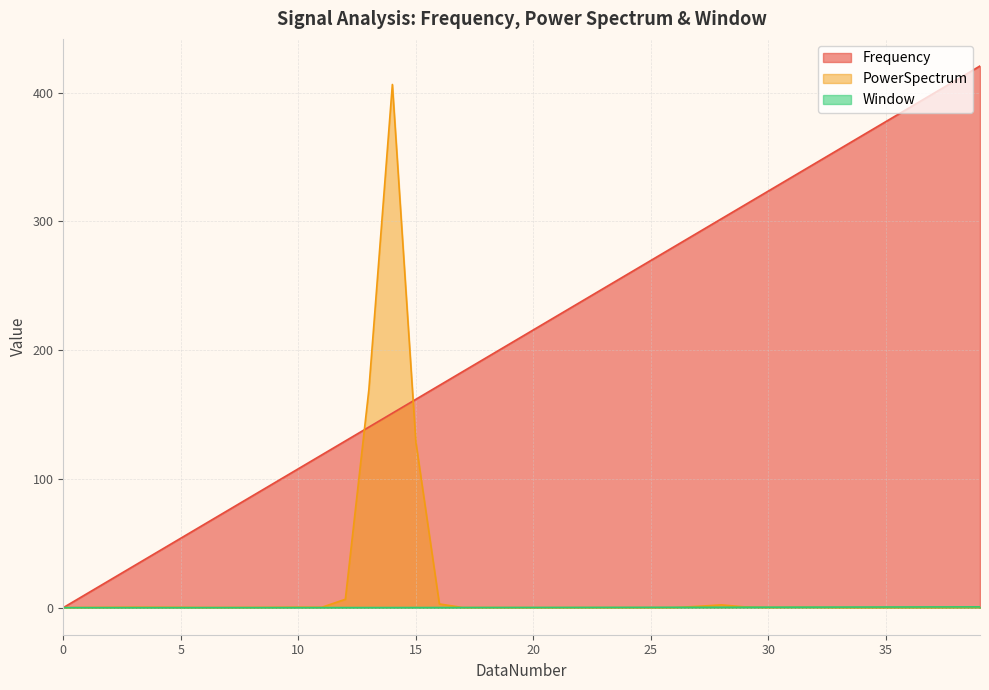

Which category has the highest value in the Frequency series?

39